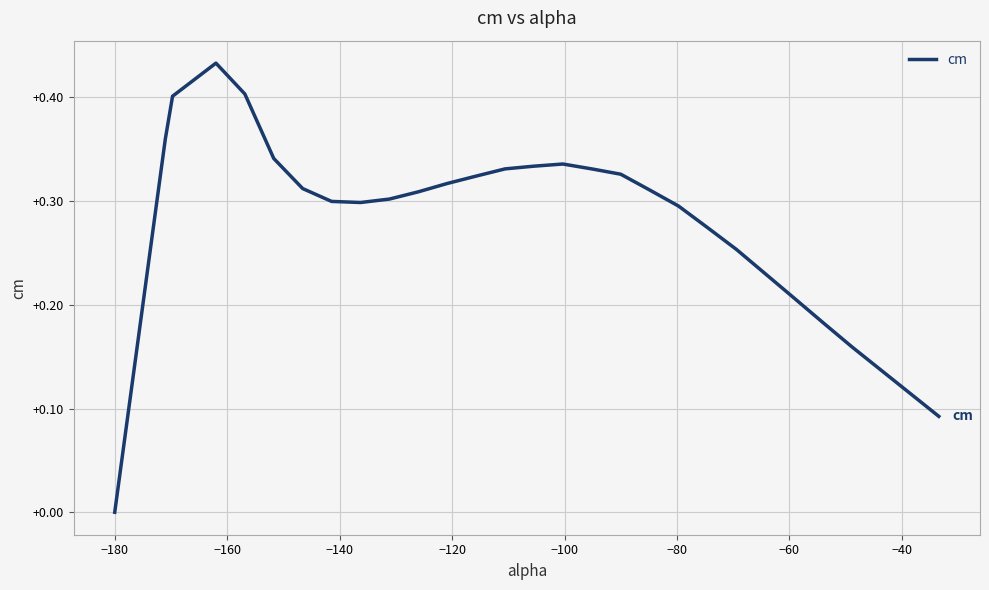

Is this an area chart (filled region under the line)?

No